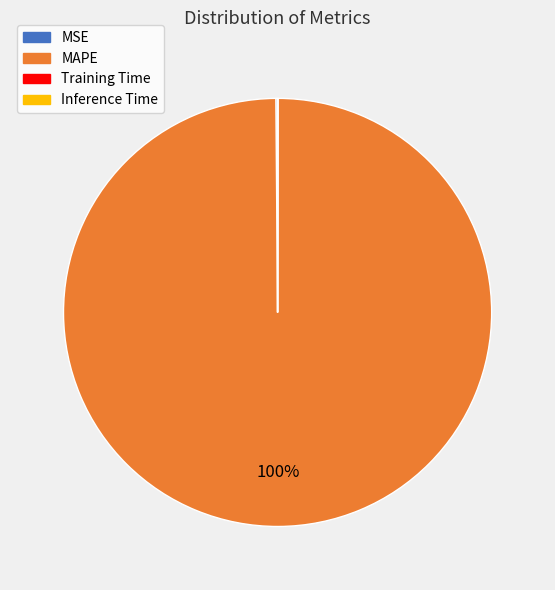

Is there a majority slice in this chart?

Yes